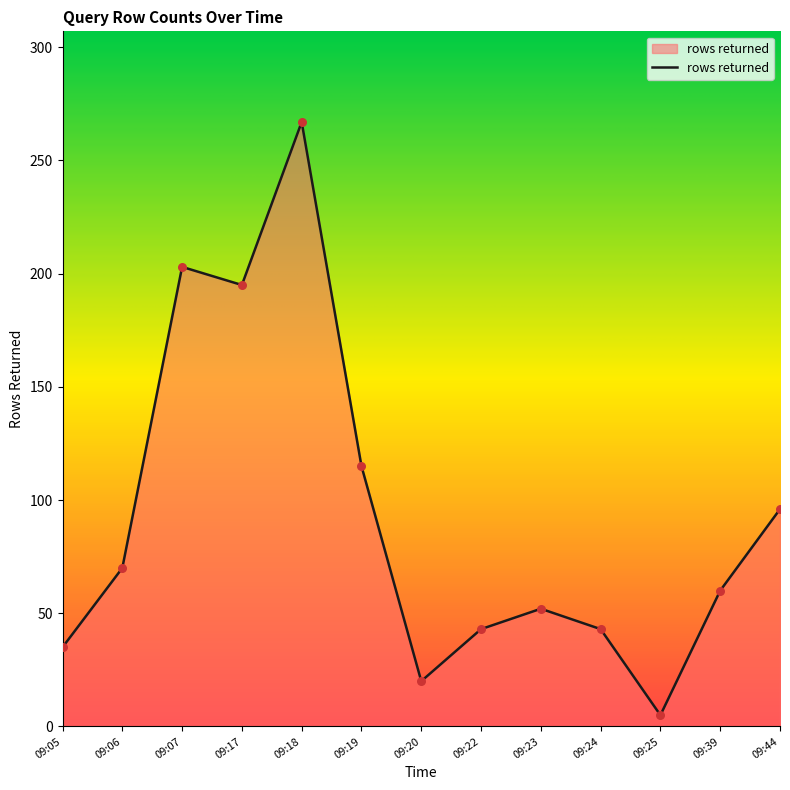

Approximately how many times larger is the value at 09:20 compared to 09:22?

0.5